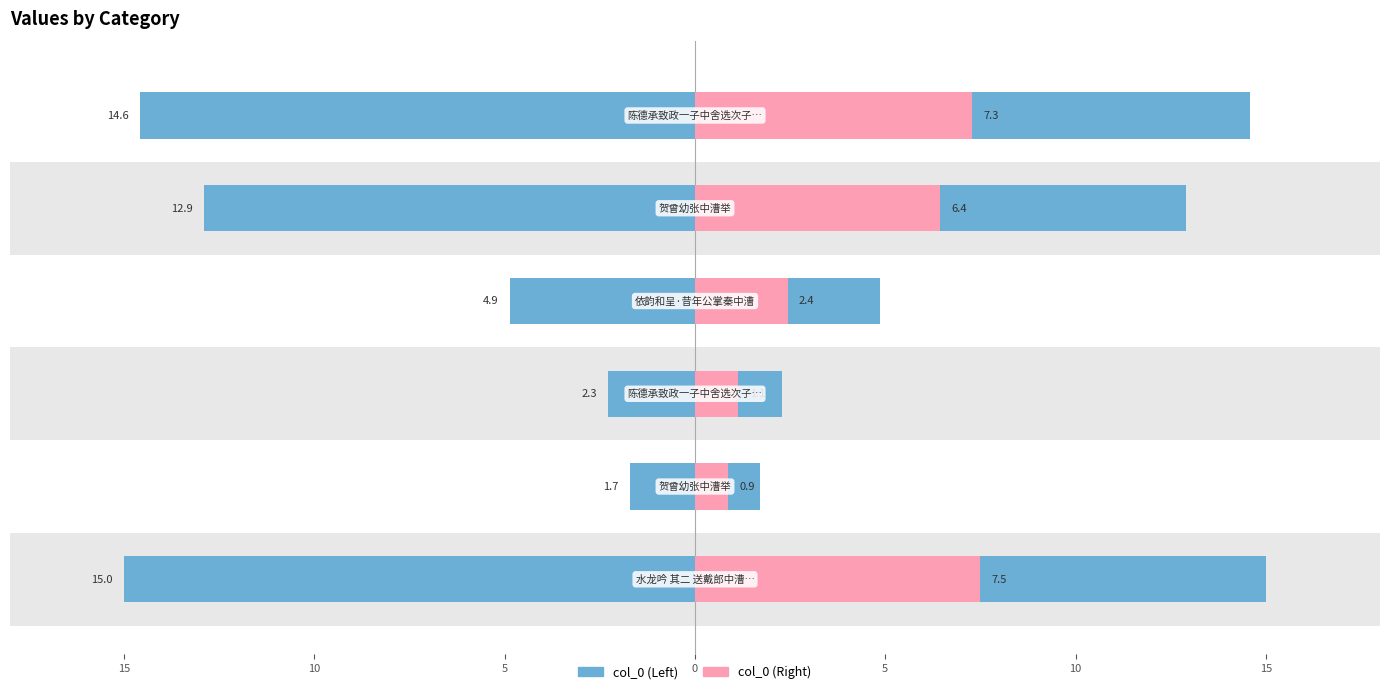

Does the chart contain any negative values?

No